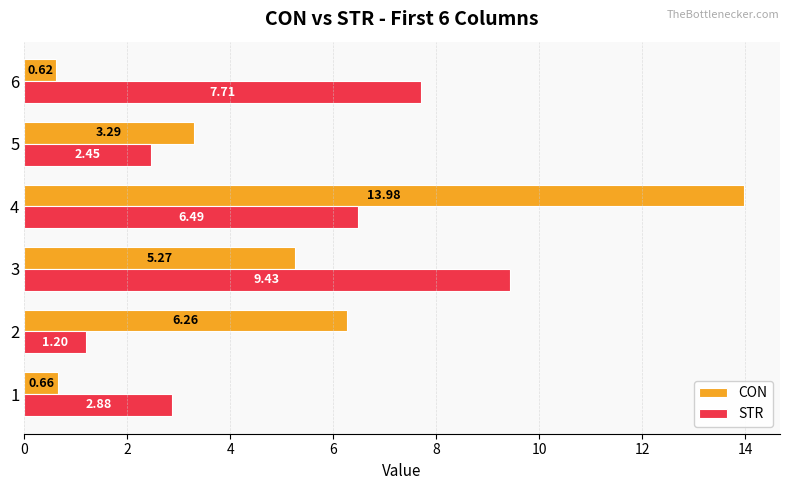

What is the total value across all series at 1?

3.5